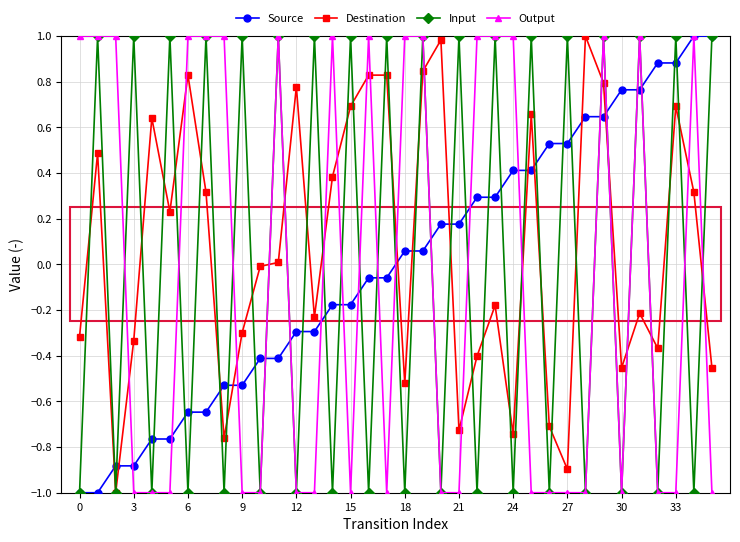

How many intersections are there between Destination and Output?

19